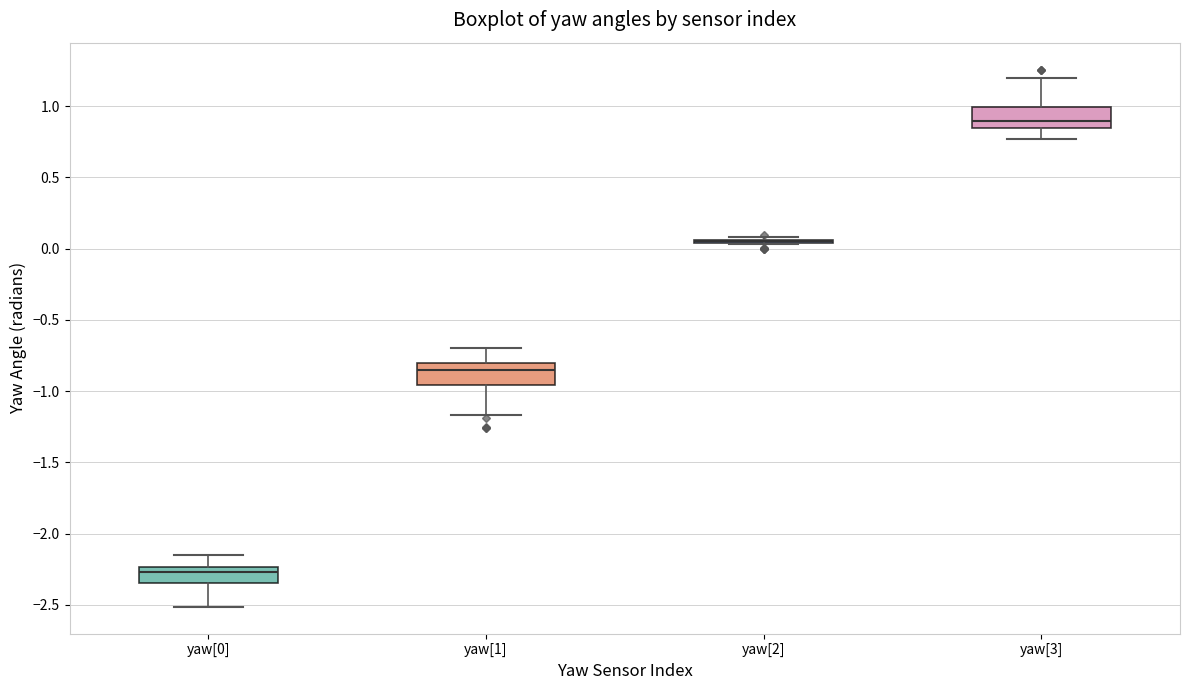

Reading left to right, transcribe this box plot: for each box, give where its median line is, the range the box spans, and where its two whiskers end, as read against the y-axis. The values are not printed on the chart, so give them approximately, as read against the axis.

yaw[0]: median -2.25 (inside the box), box -2.35 to -2.25, whiskers -2.50 to -2.15
yaw[1]: median -0.85, box -0.95 to -0.80, whiskers -1.15 to -0.70
yaw[2]: box collapsed to a line at 0.05, whiskers 0.05 to 0.10
yaw[3]: median 0.90, box 0.85 to 1.00, whiskers 0.75 to 1.20